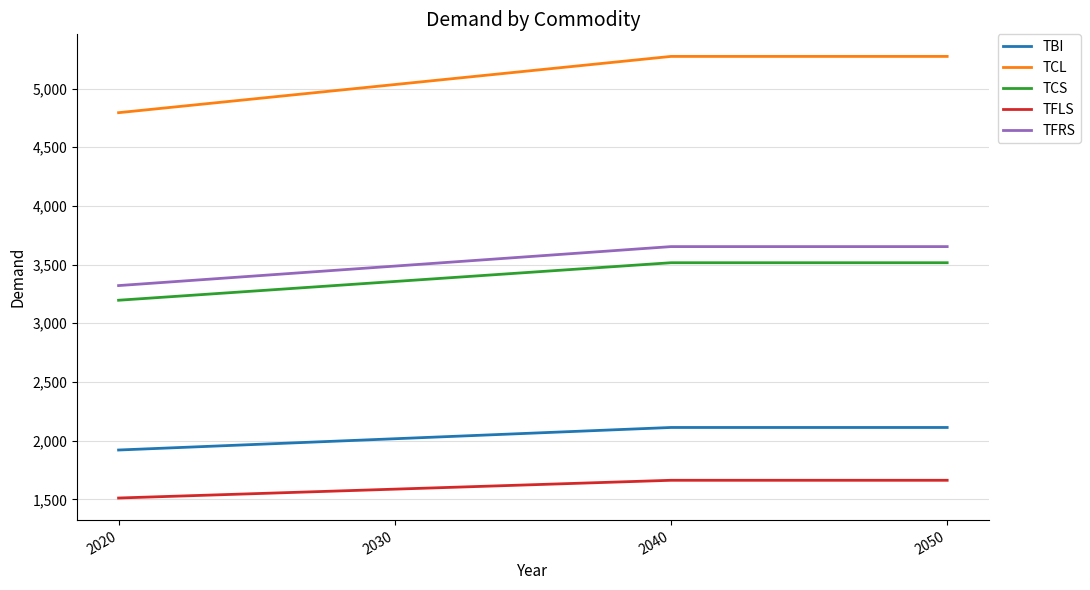

The TCL series shows 4794.1 at 2020. True or false?

True